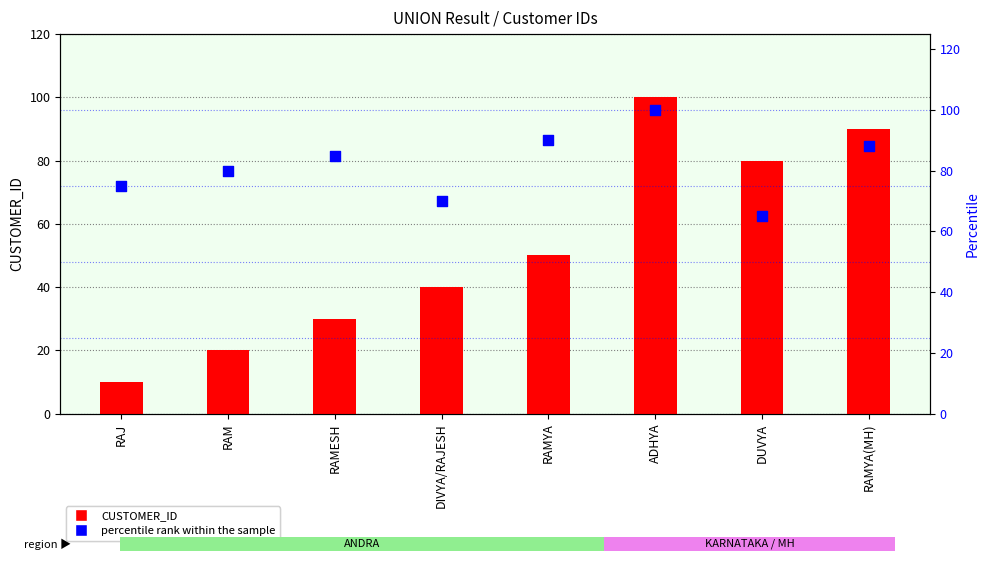

What is the total value across all series at RAJ?

85